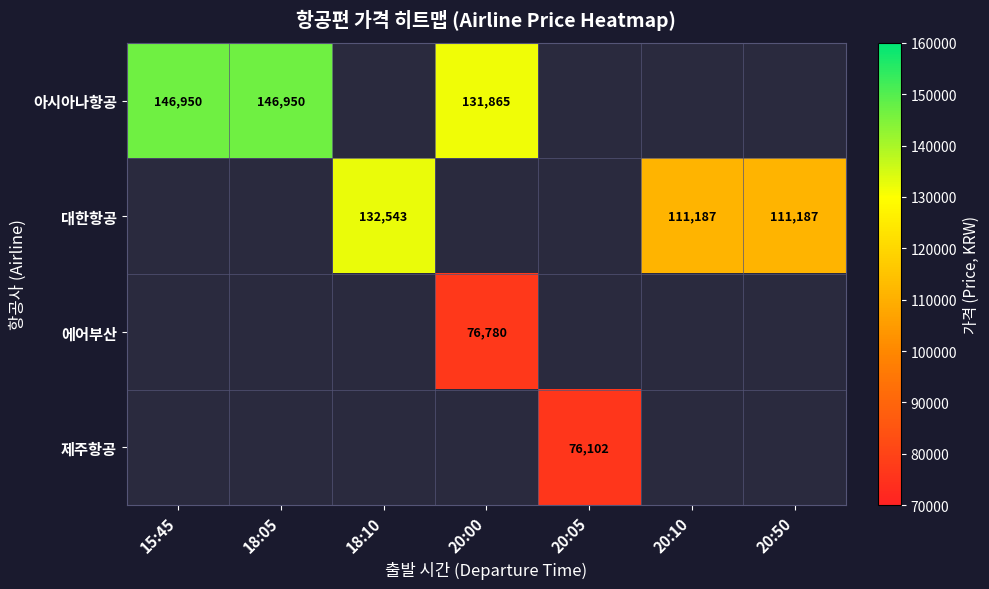

The 대한항공 series shows 47492 at 18:10. True or false?

False